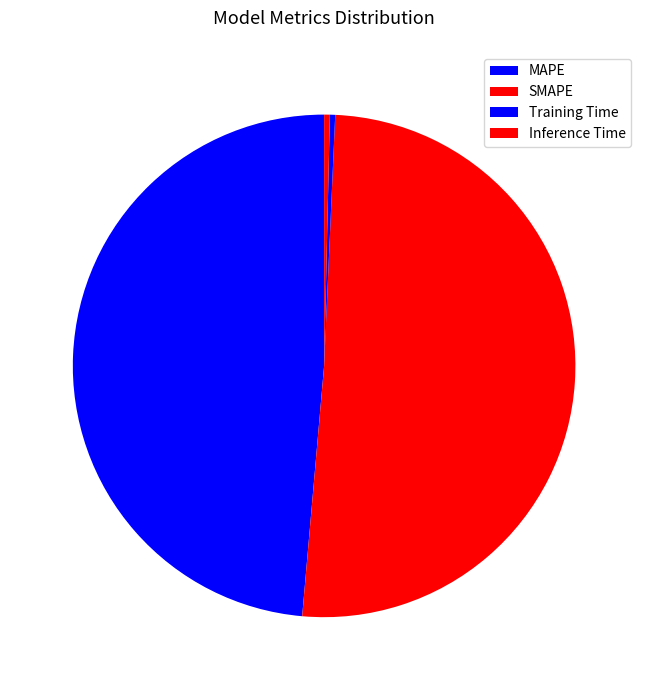

Do Training Time and MAPE together represent more than half of the pie?

No